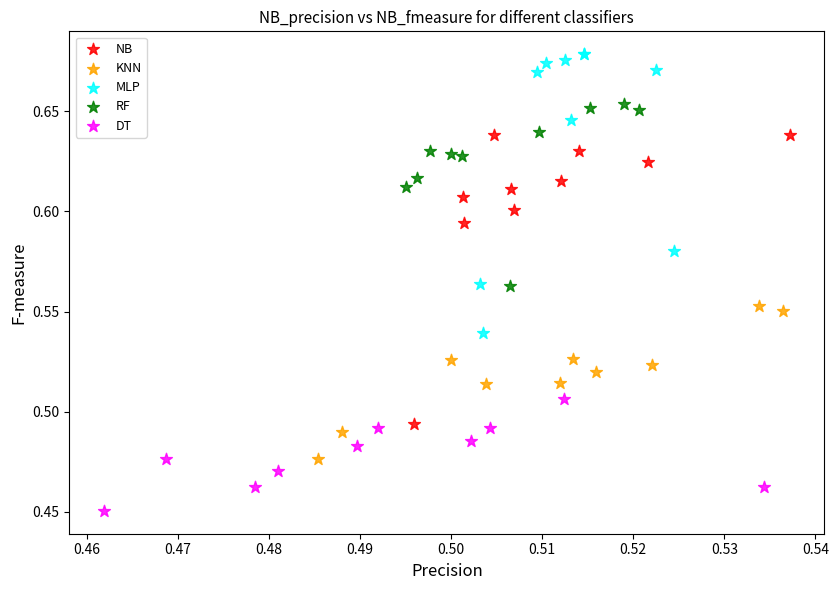

Which series reaches the minimum Y coordinate?

DT